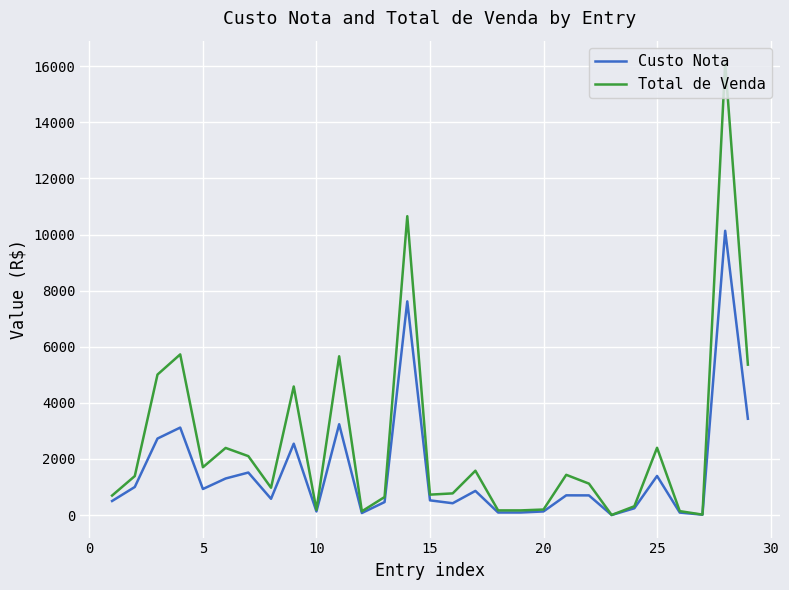

Which series has the largest total across all categories?

Total de Venda